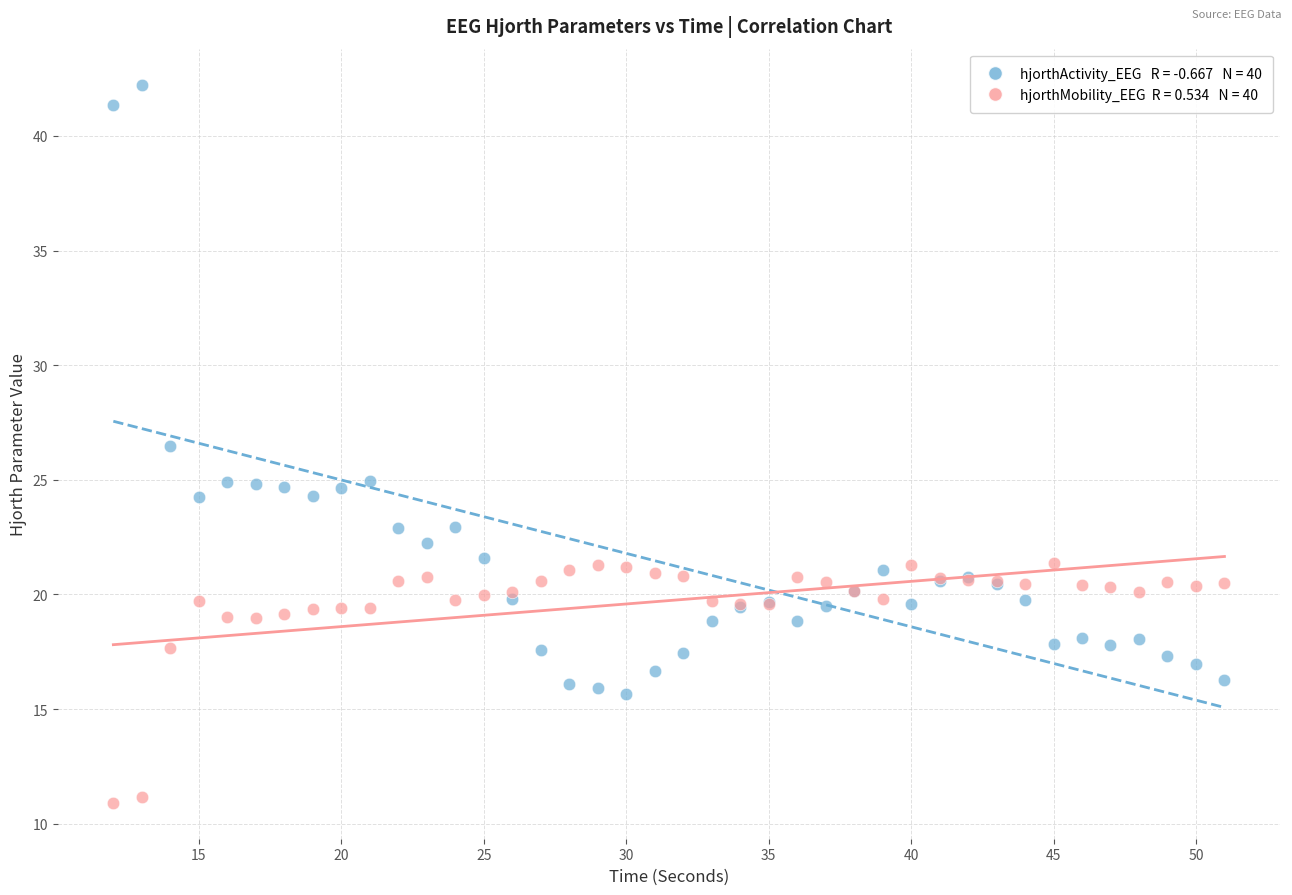

Across all series, what Y value is closest to 26?

26.5